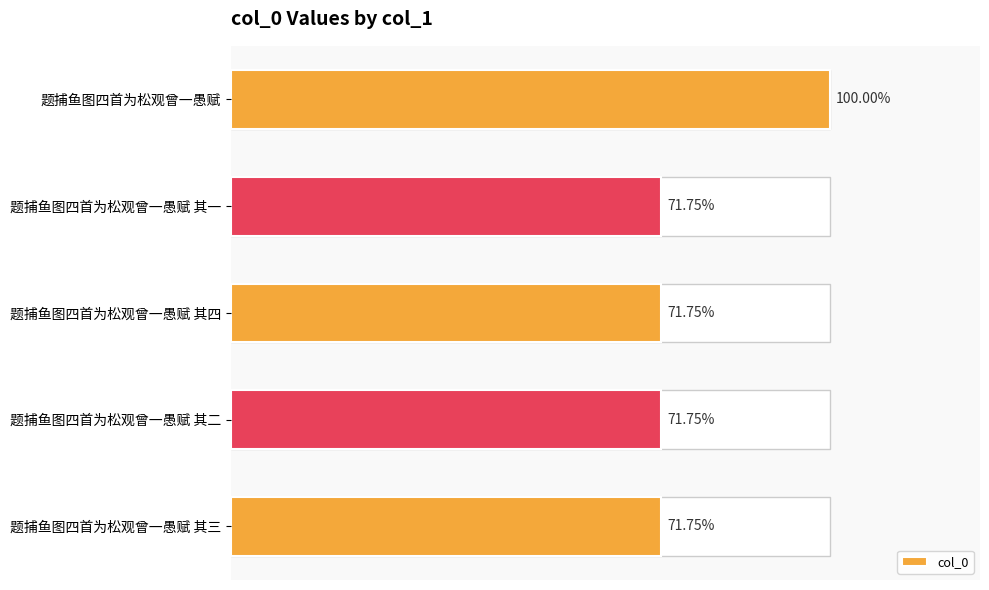

Are the bars horizontal?

Yes